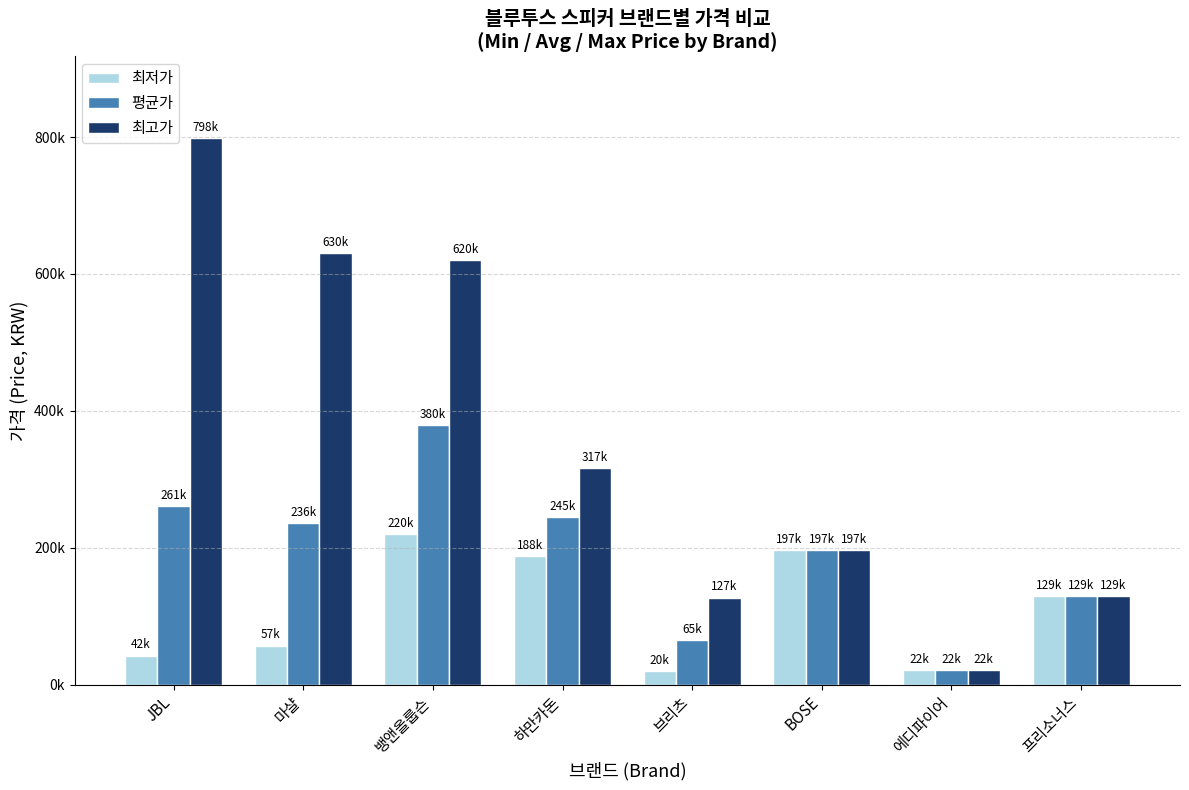

What value does the 최고가 series have at JBL, to the nearest 100?

798000